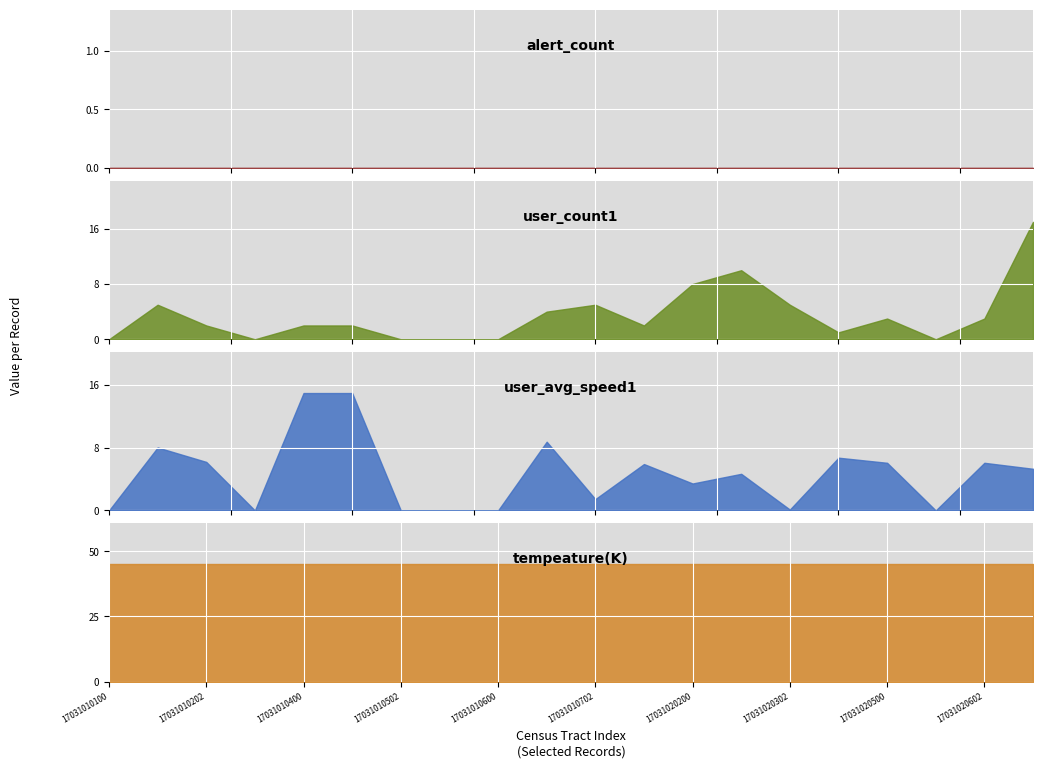

What is the sum of all user_avg_speed1 values?

92.4